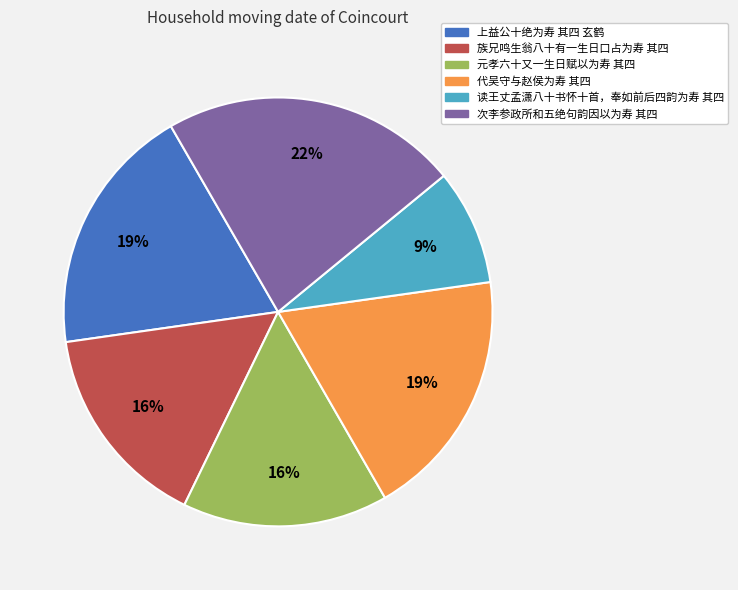

Does 族兄鸣生翁八十有一生日口占为寿 其四 represent more than half of the total?

No